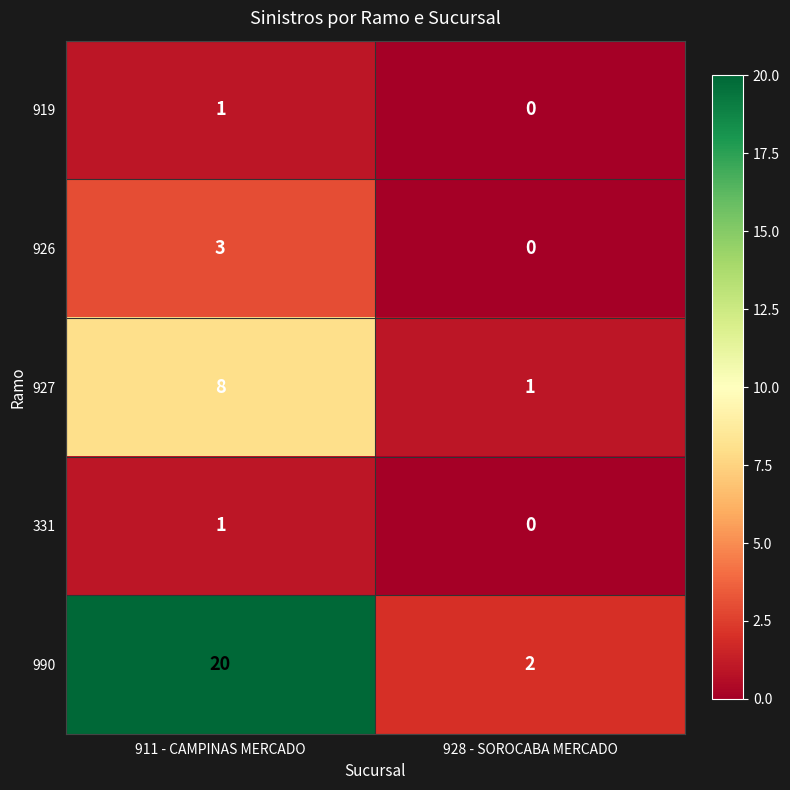

The 990 series shows 2 at 928 - SOROCABA MERCADO. True or false?

True